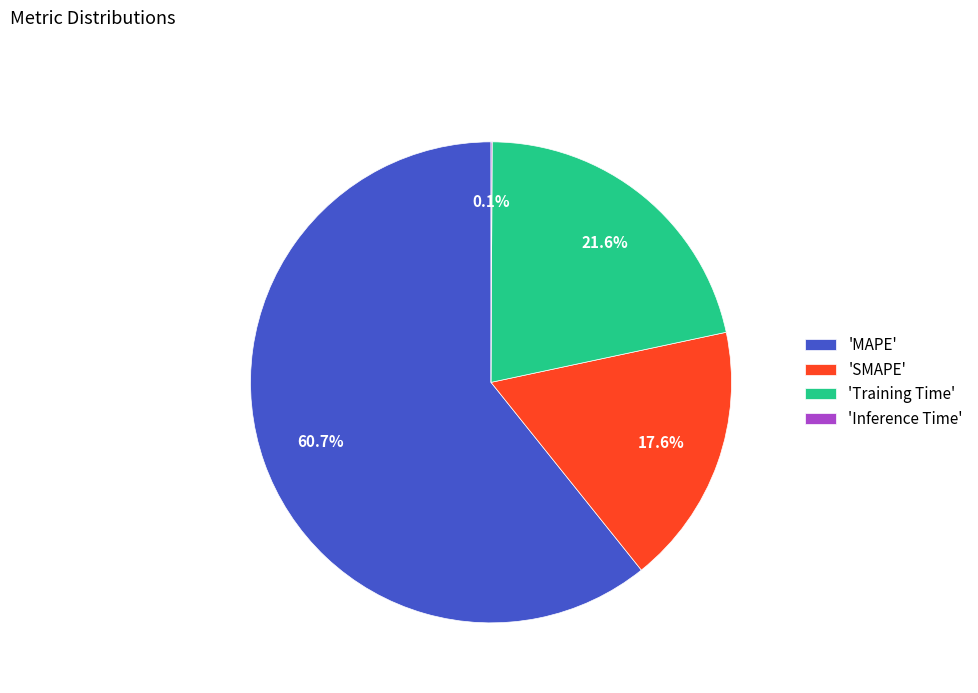

Which has a higher value, 'SMAPE' or 'Training Time'?

'Training Time'